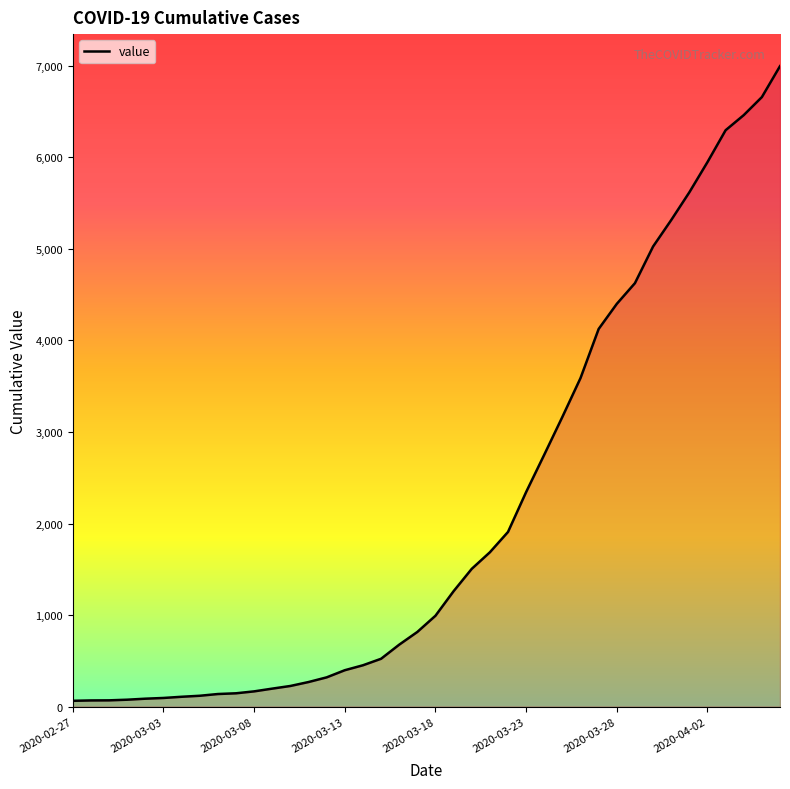

What is the difference between the second highest and second lowest values?

6589